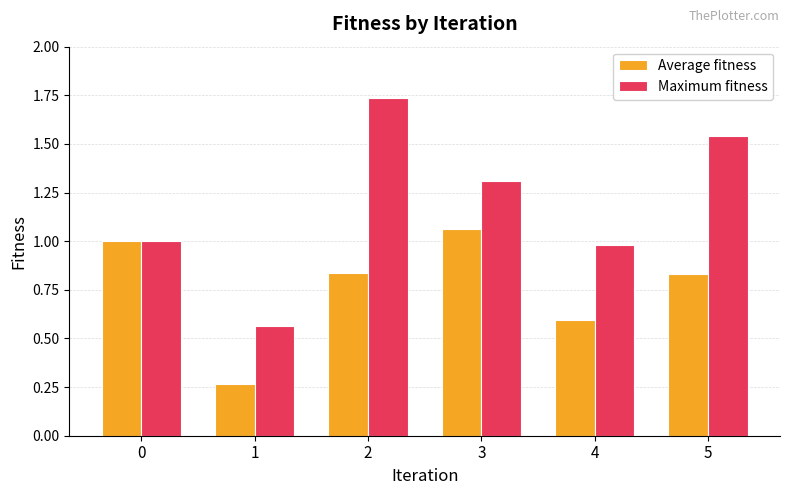

At 1, list the series in order from largest to smallest.

Maximum fitness, Average fitness